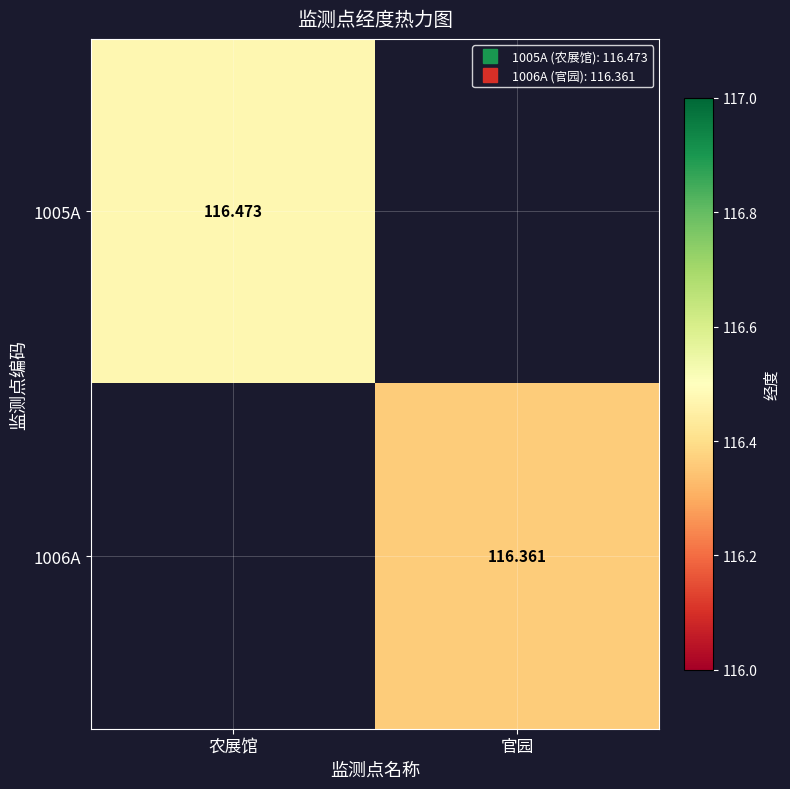

At which label is 1005A closest to 116?

农展馆